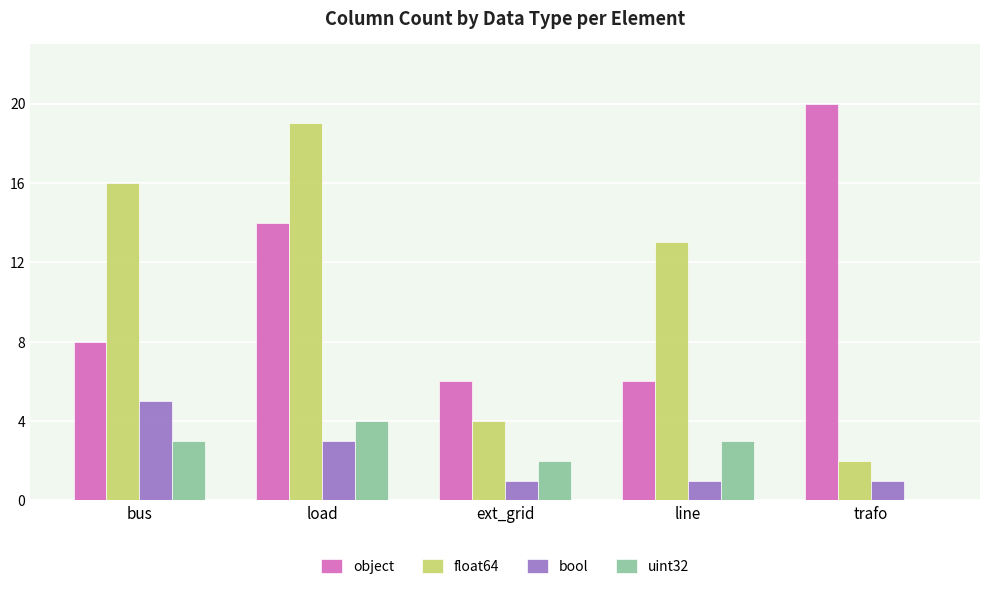

Which series has the largest range (max minus min)?

float64